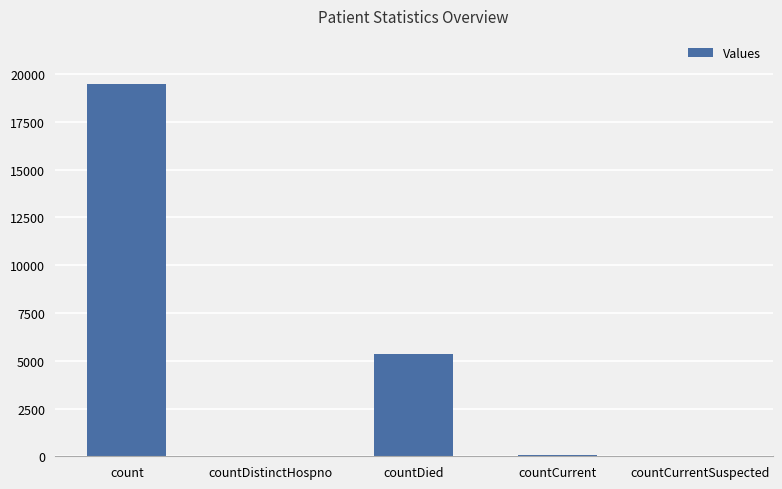

What is the sum of all values?

24940